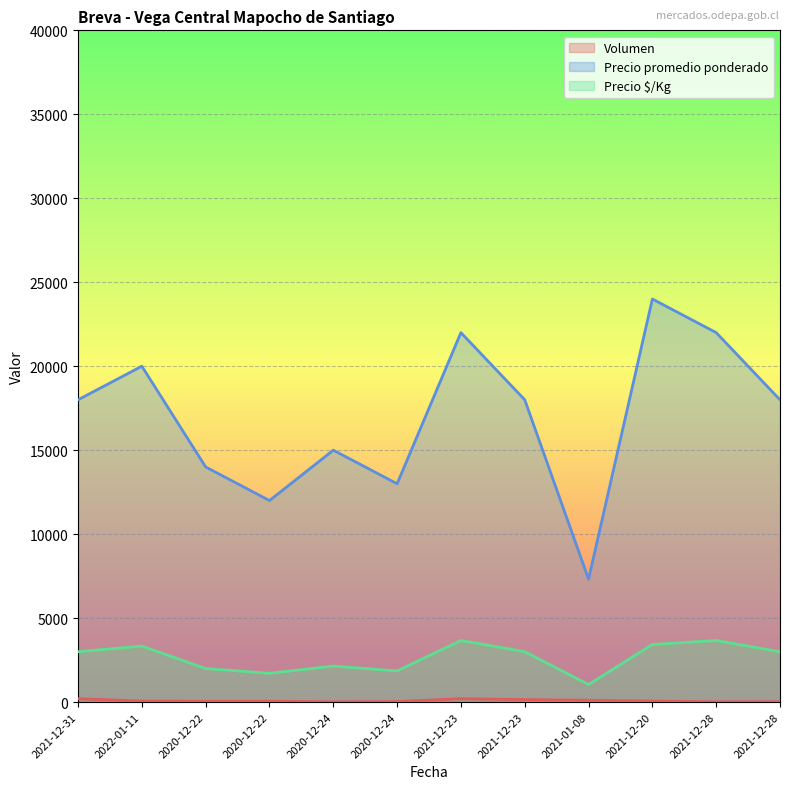

At which category is the sum across all series the highest?

2021-12-20